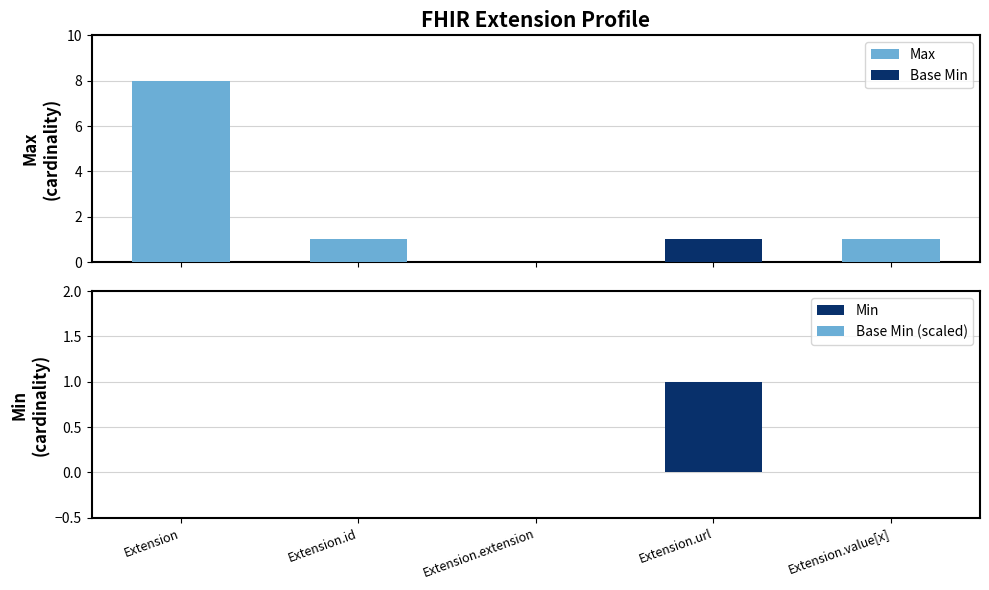

Count the number of data series in this chart.

4